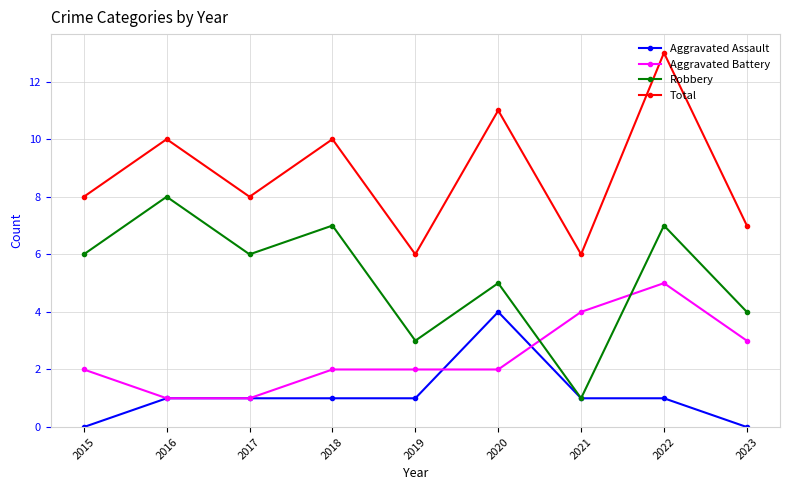

What is the spread (max minus min) of values at 2019?

5